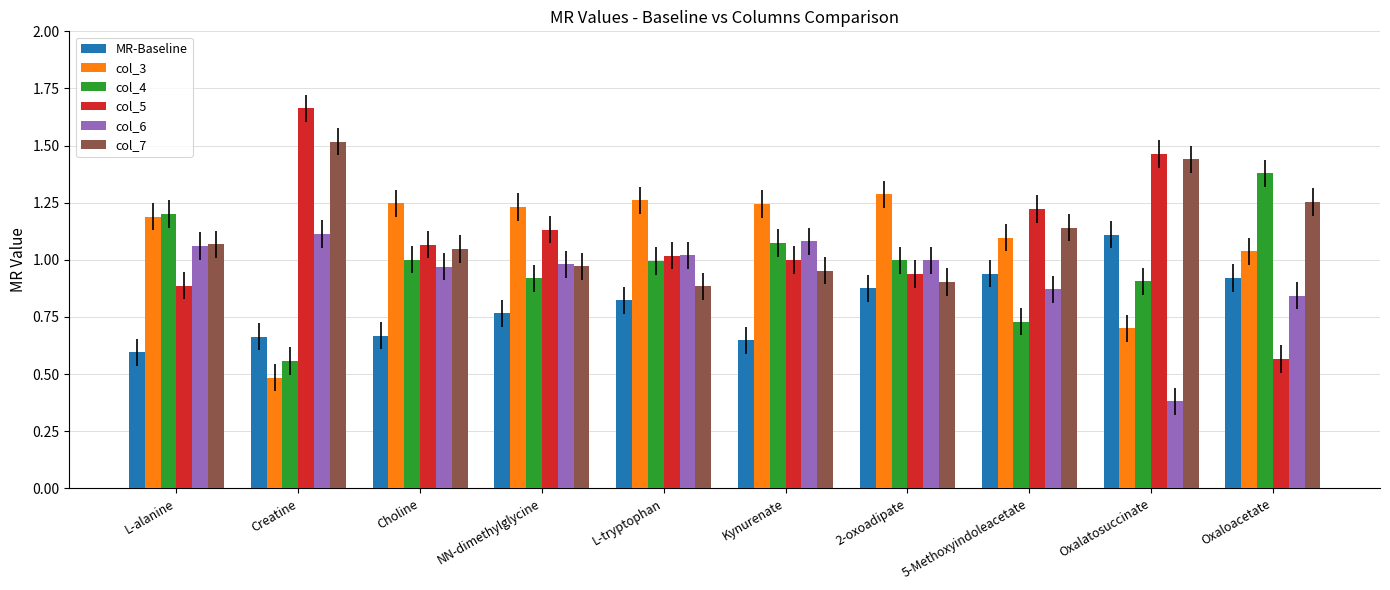

Which category has the lowest value across all series?

Oxalatosuccinate